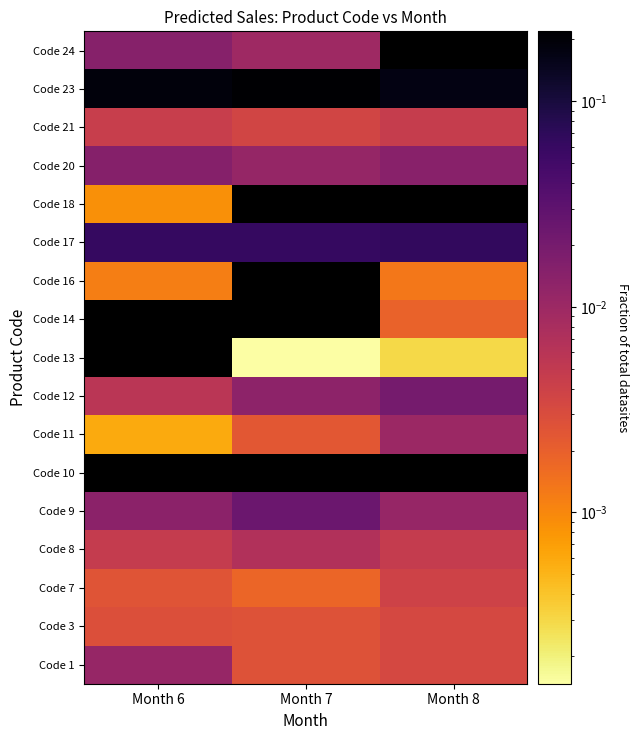

At how many categories does at least one series exceed 0?

3